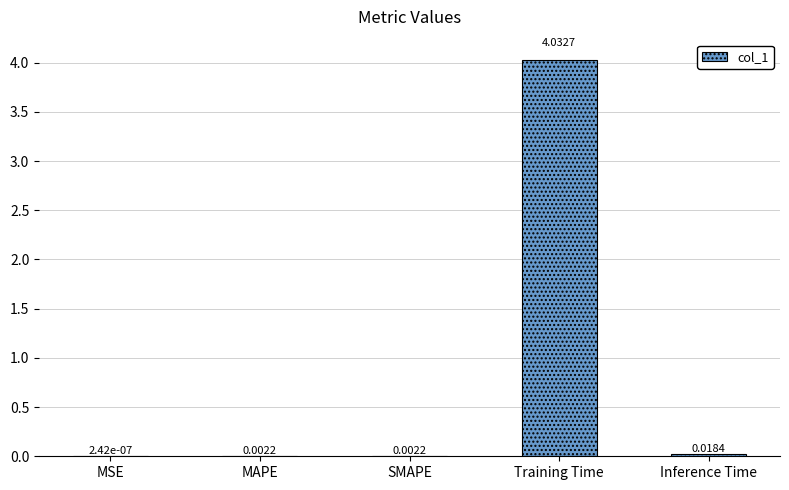

Count the number of categories in the chart.

5